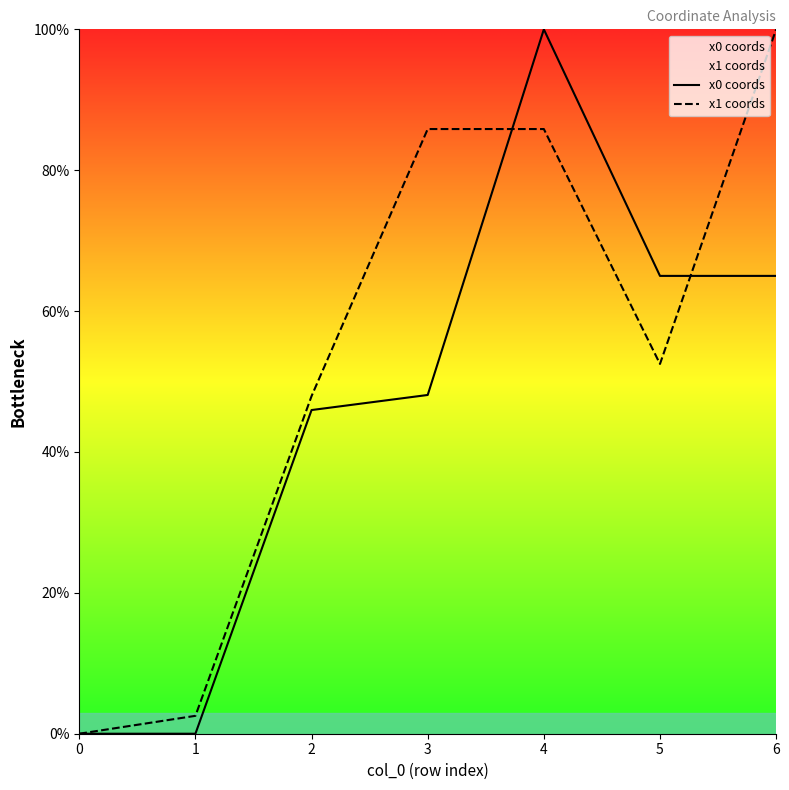

In x1 coords, how many points are lower than both neighbors (excluding endpoints)?

1